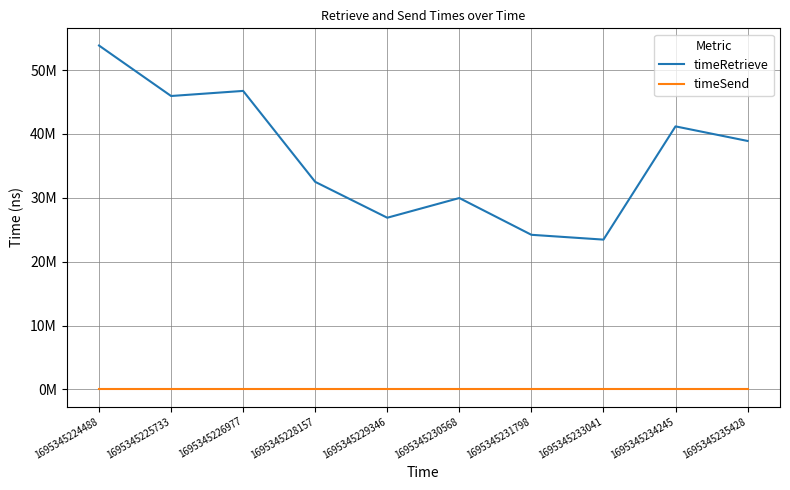

Reading left to right, what are all the values shown in this chart?

timeRetrieve: 53857015	45951523	46748512	32503375	26883894	29970366	24210694	23456411	41192183	38910637
timeSend: 0	0	0	0	0	0	0	0	0	0